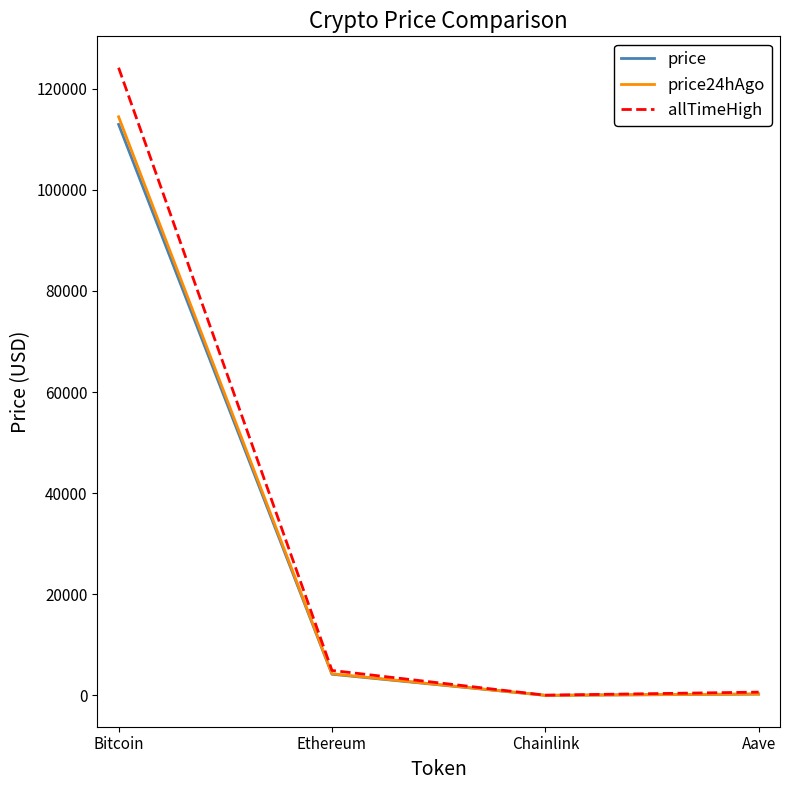

What is the maximum value for price24hAgo?

114423.0